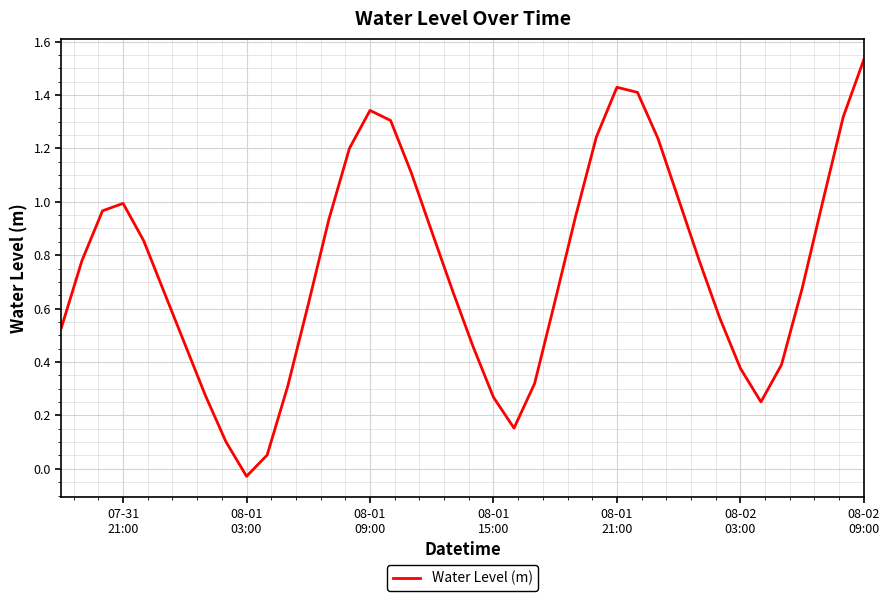

What is the difference between the maximum and minimum values?

1.6